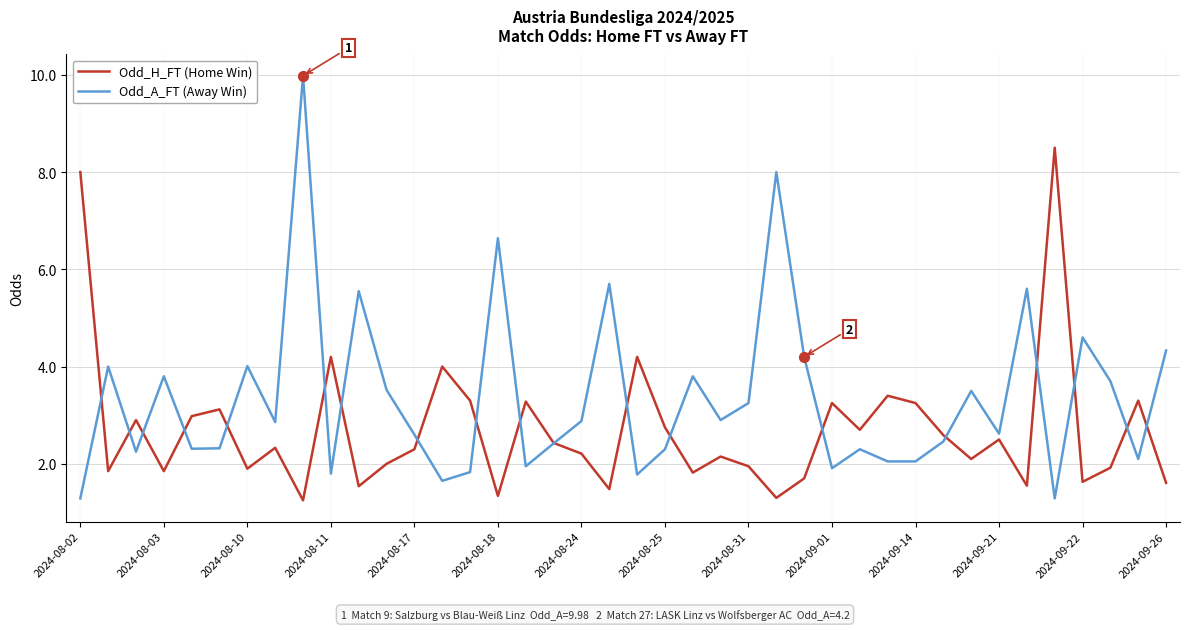

Which series has the largest total across all categories?

Odd_A_FT (Away Win)